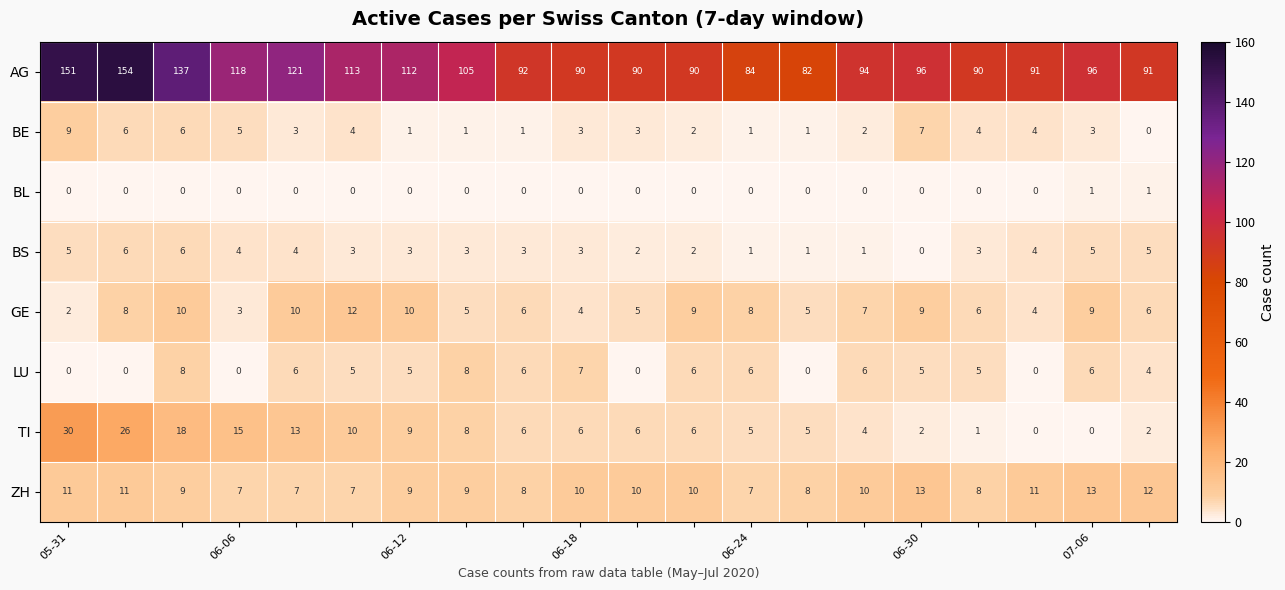

List the series in order of their peak value, highest first.

AG, TI, ZH, GE, BE, LU, BS, BL